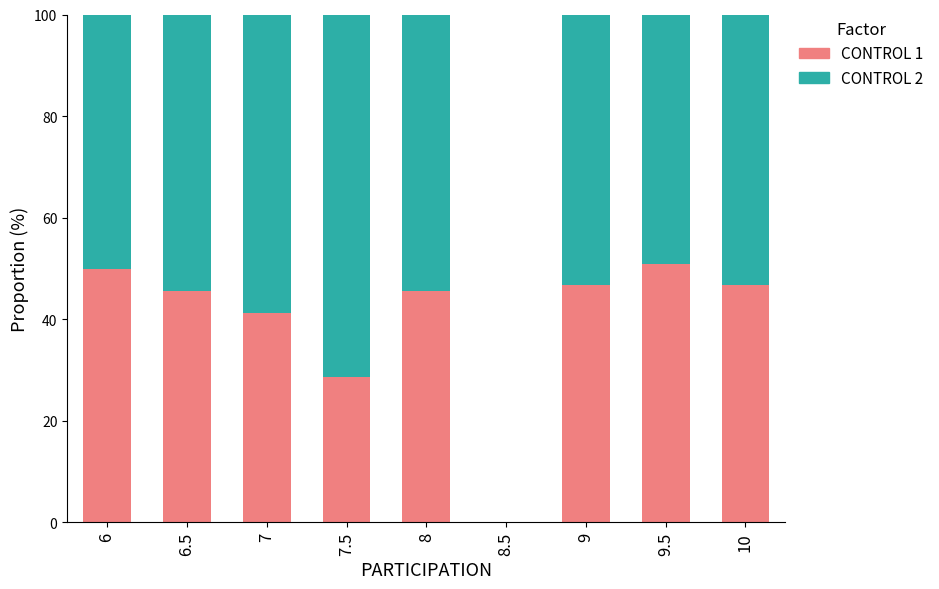

The CONTROL 1 series shows 46.8 at 9. True or false?

True